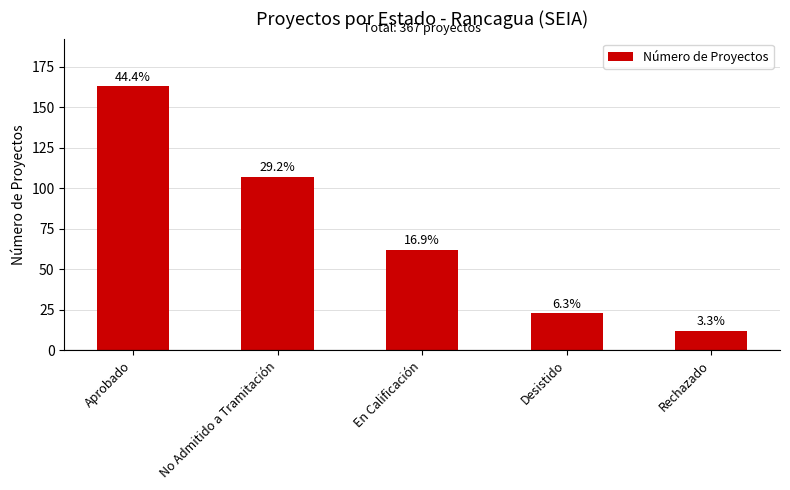

Is it true that the value at No Admitido a Tramitación is 107?

True